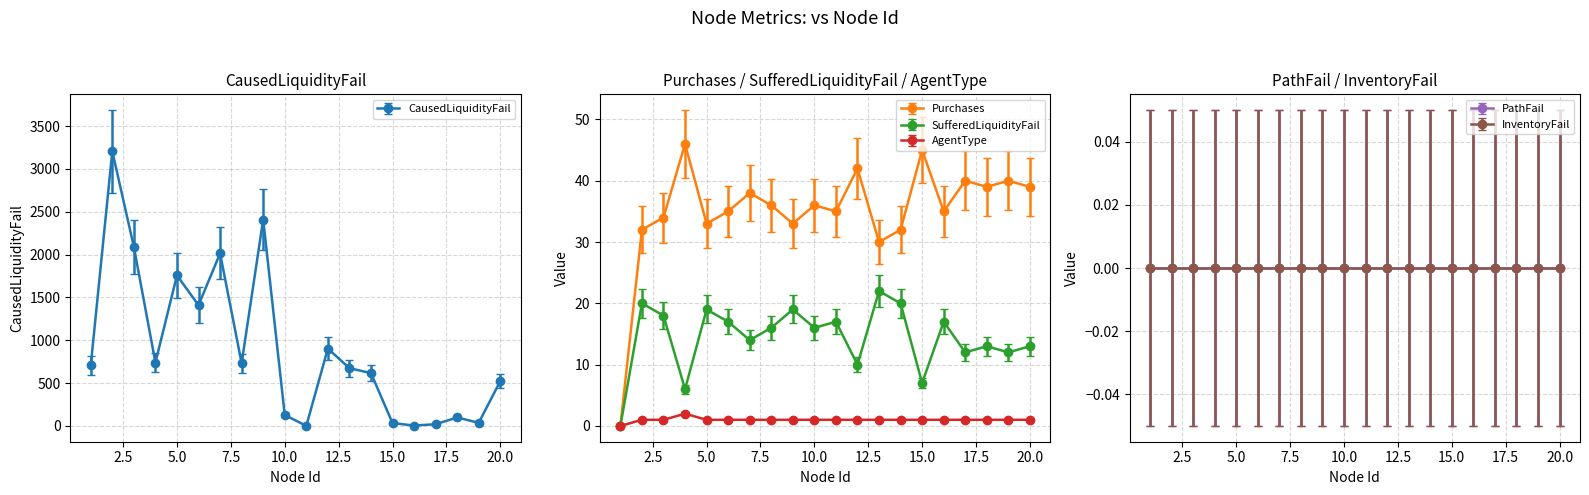

True or false: CausedLiquidityFail has a value of 590 at 12.

False